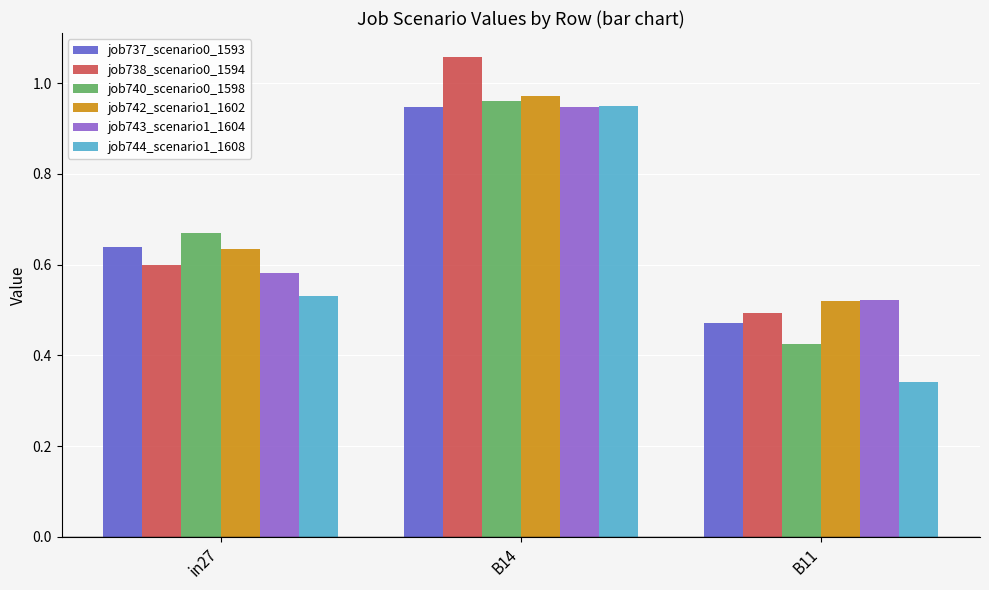

Which series has the widest spread of values?

job744_scenario1_1608